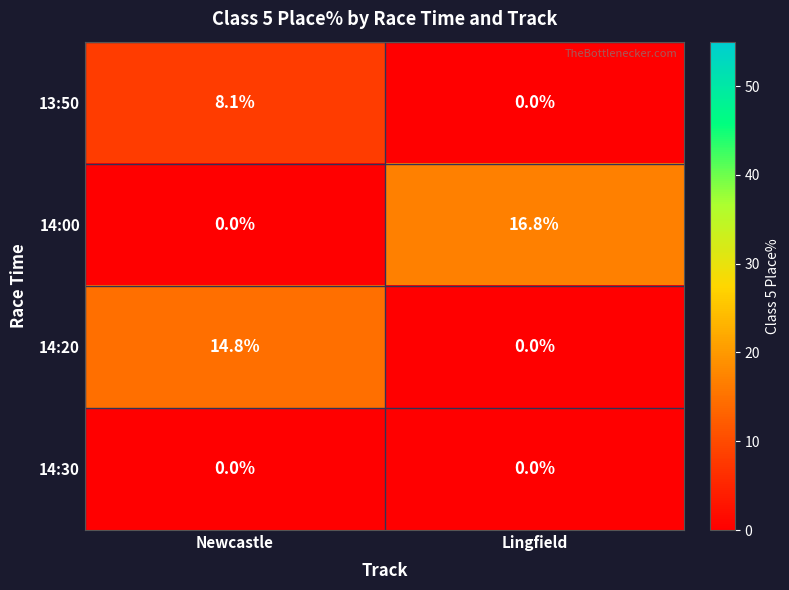

Between Newcastle and Lingfield, which series saw the biggest shift?

14:00